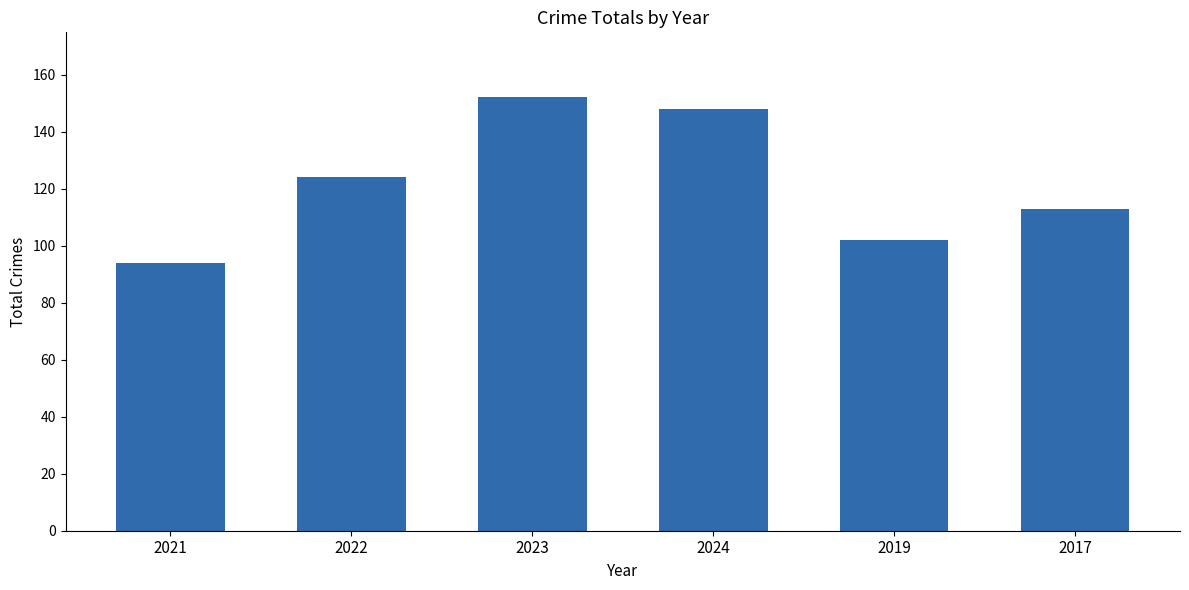

Which category has the lowest value across all series?

2021